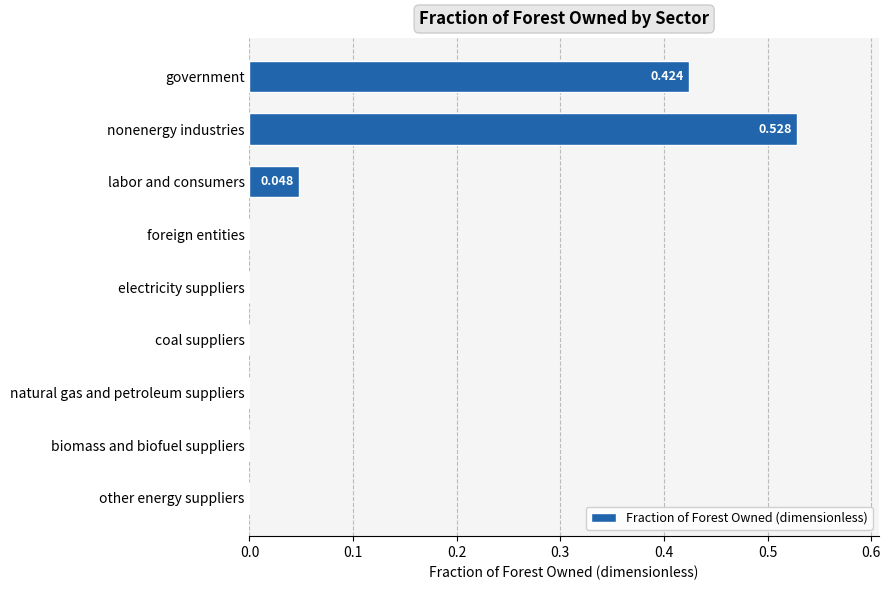

Which label corresponds to the largest value in the chart?

nonenergy industries